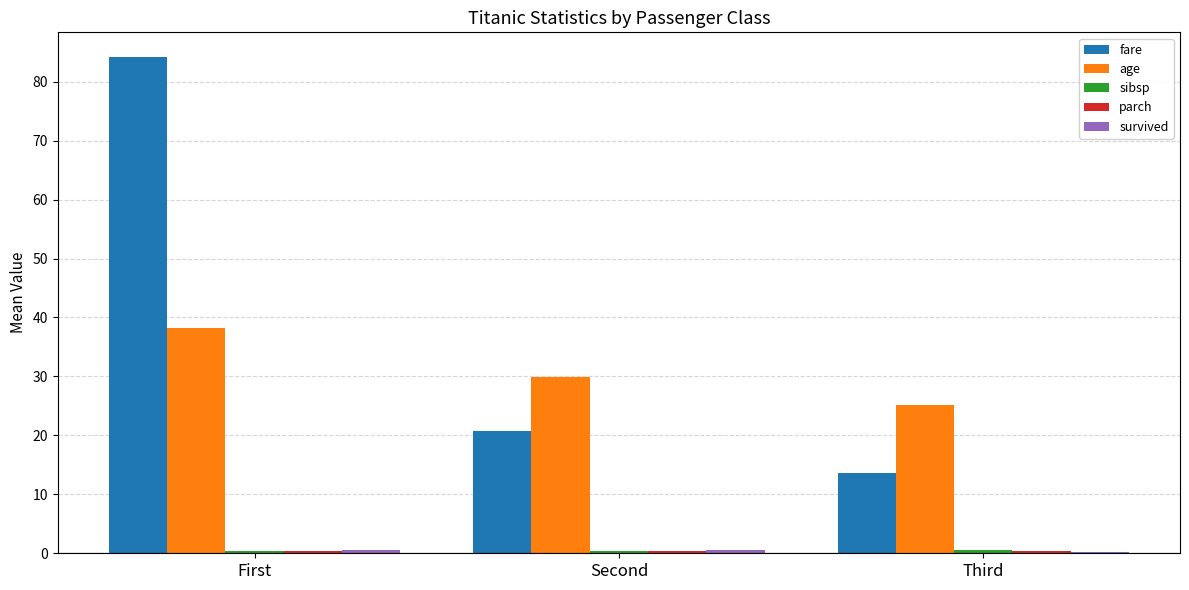

What is the greatest value displayed?

84.2